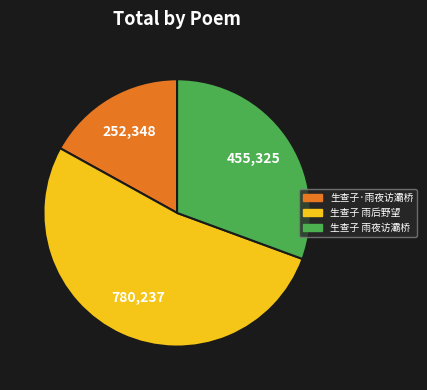

True or false: 生查子 雨夜访灞桥 accounts for 17% of the total.

False